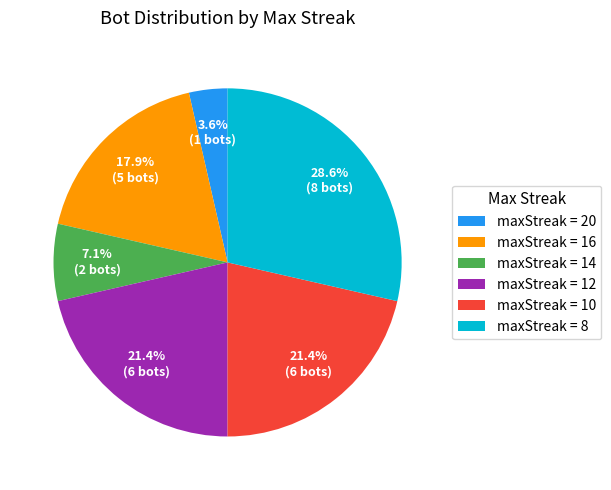

What is the ratio of the value at maxStreak = 10 to the value at maxStreak = 12?

1.0